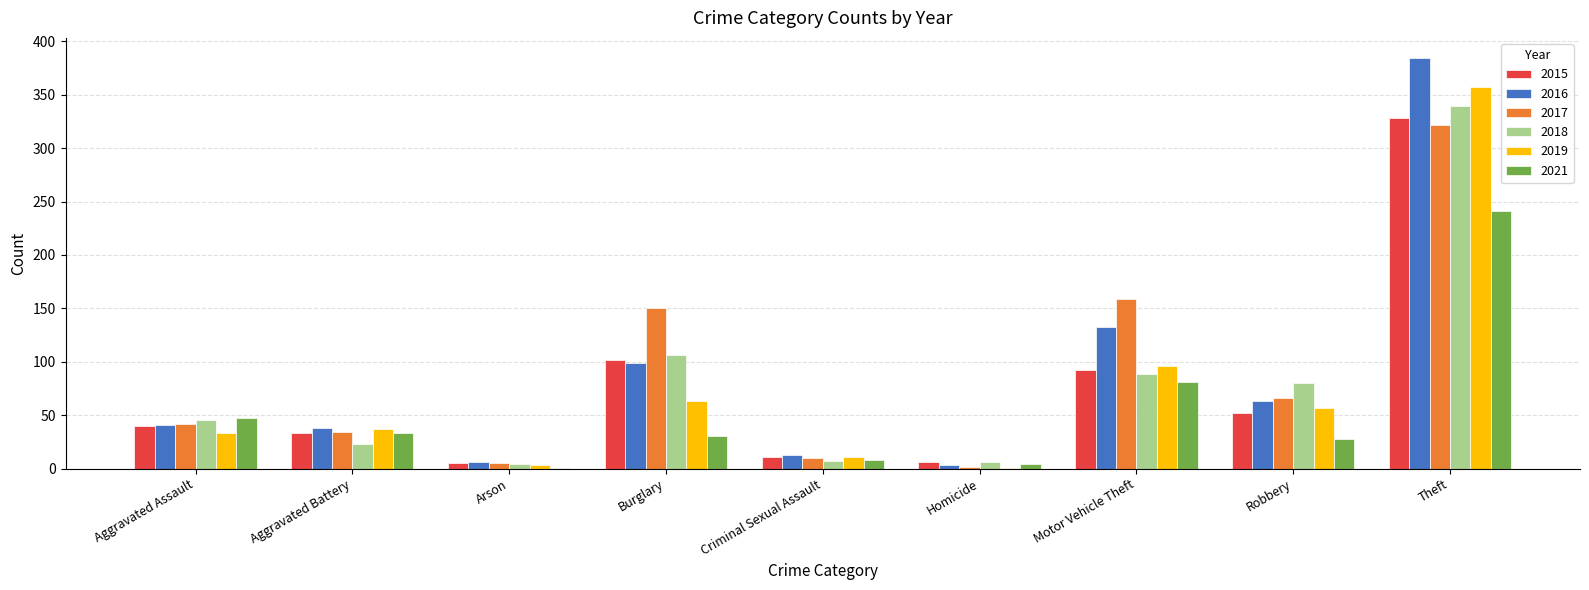

Which series changed the most between Aggravated Battery and Burglary?

2017